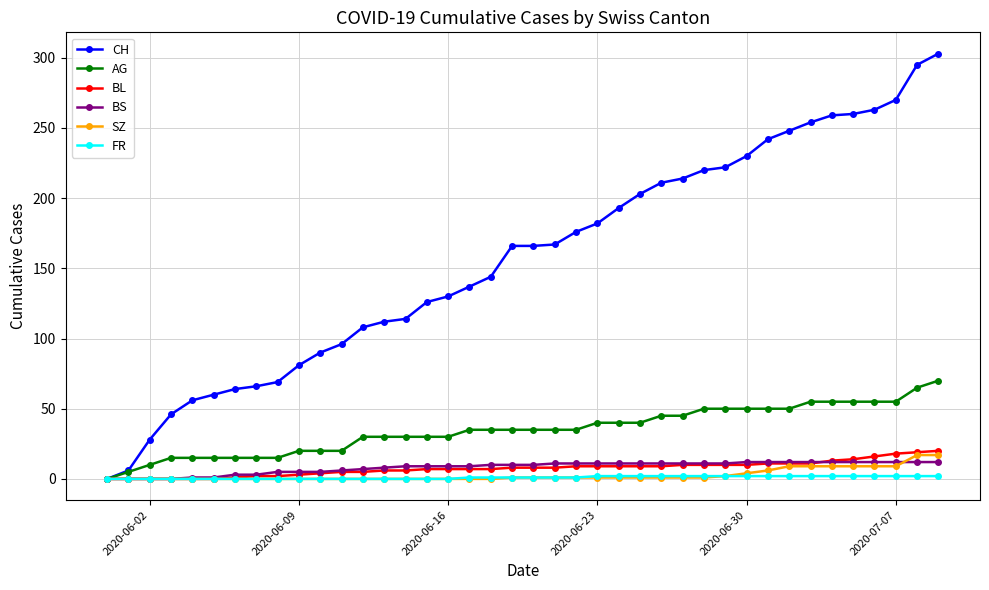

What is the maximum value shown in the chart?

303